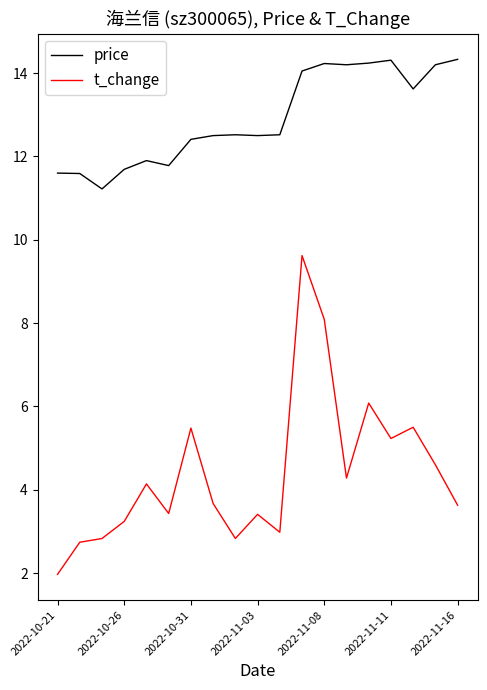

What are all the series names shown in the legend?

price, t_change